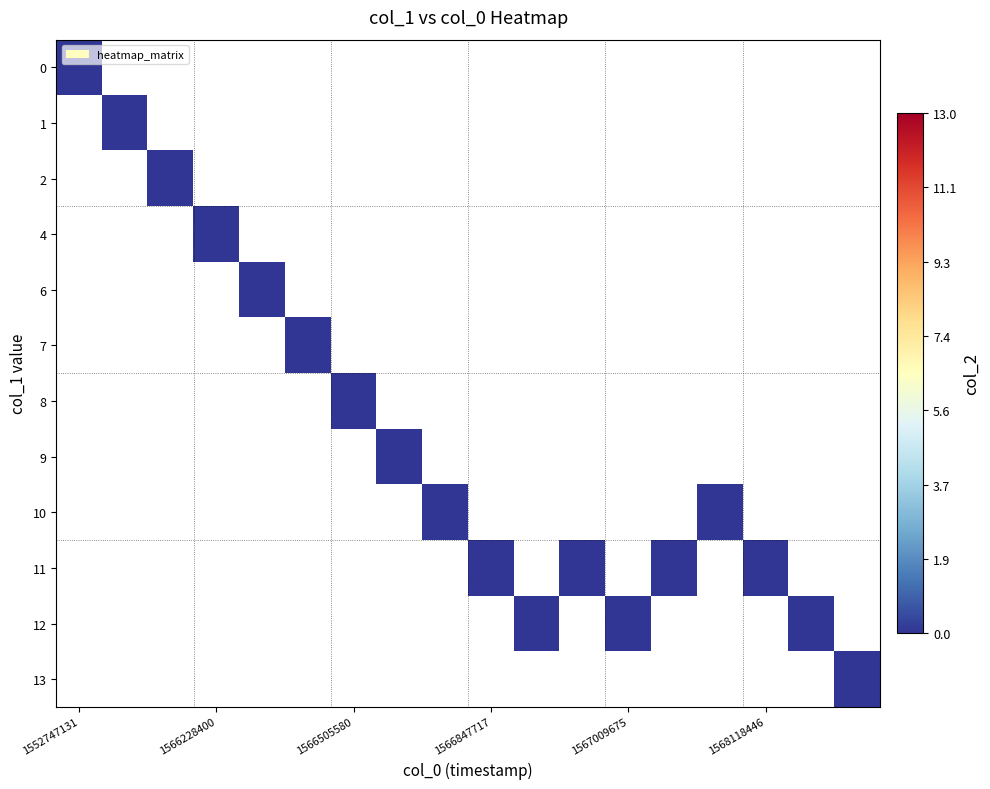

At which category is the sum across all series the highest?

1568989661